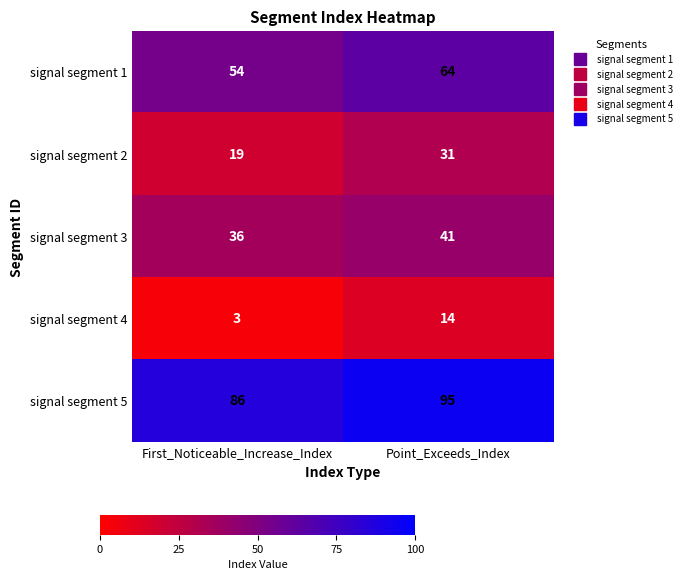

Reading left to right, list all the values displayed in this chart.

signal segment 1: First_Noticeable_Increase_Index=54	Point_Exceeds_Index=64
signal segment 2: First_Noticeable_Increase_Index=19	Point_Exceeds_Index=31
signal segment 3: First_Noticeable_Increase_Index=36	Point_Exceeds_Index=41
signal segment 4: First_Noticeable_Increase_Index=3	Point_Exceeds_Index=14
signal segment 5: First_Noticeable_Increase_Index=86	Point_Exceeds_Index=95